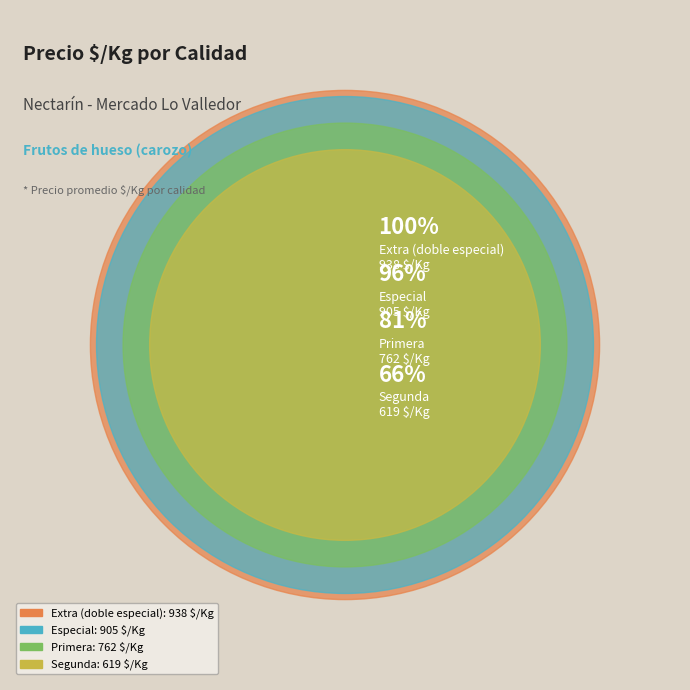

Combined, what portion of the pie is Extra (doble especial) and Primera?

52.7%